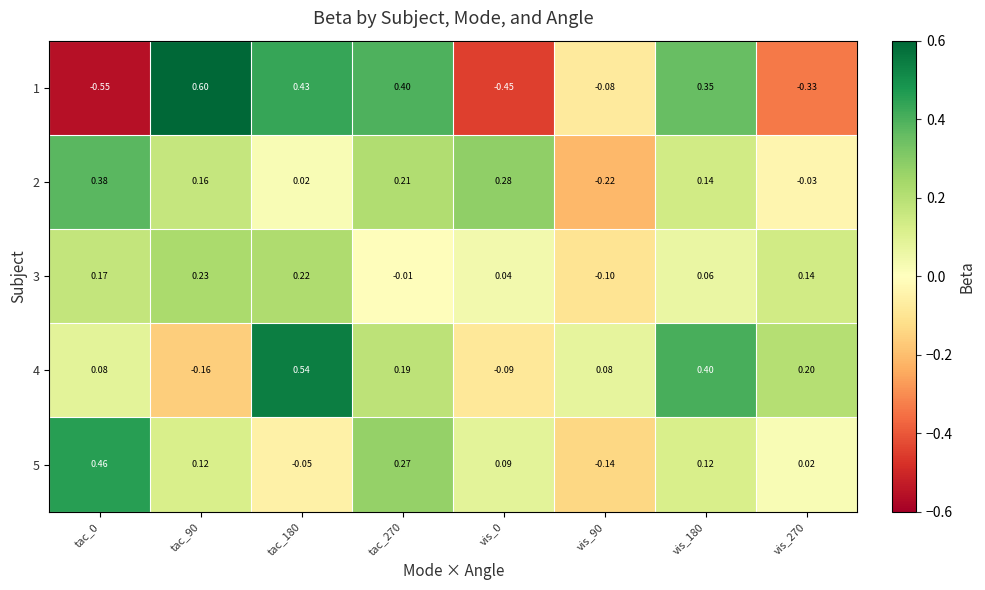

Is the value of 1 at tac_0 greater than the value of 4 at tac_0?

No